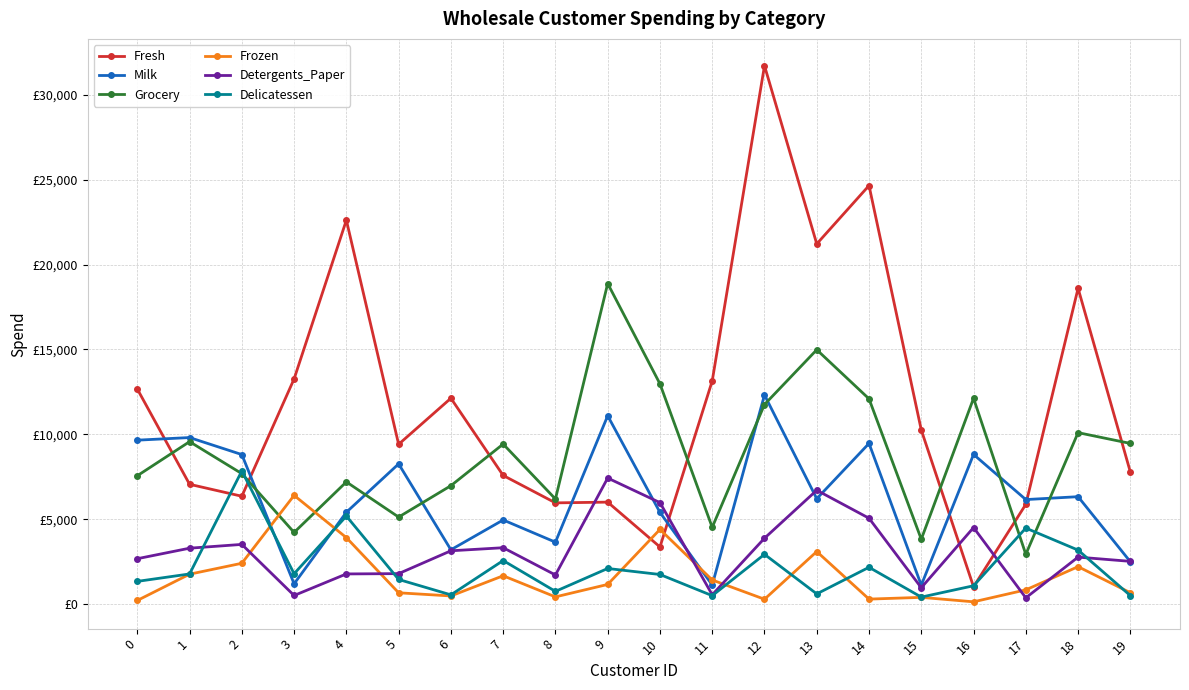

Is this an area chart (filled region under the line)?

No